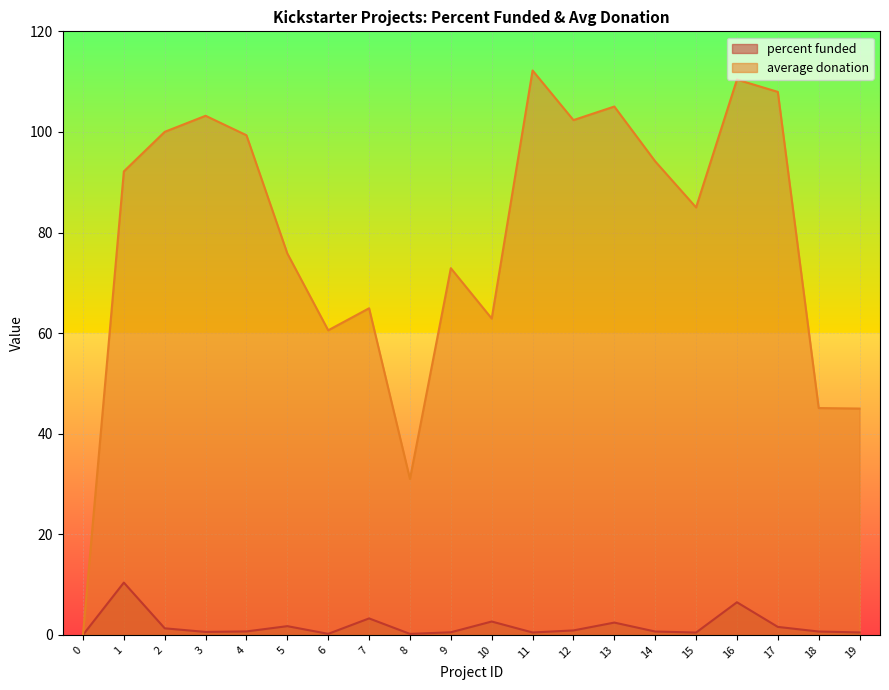

Read the percent funded value at 3.

0.6